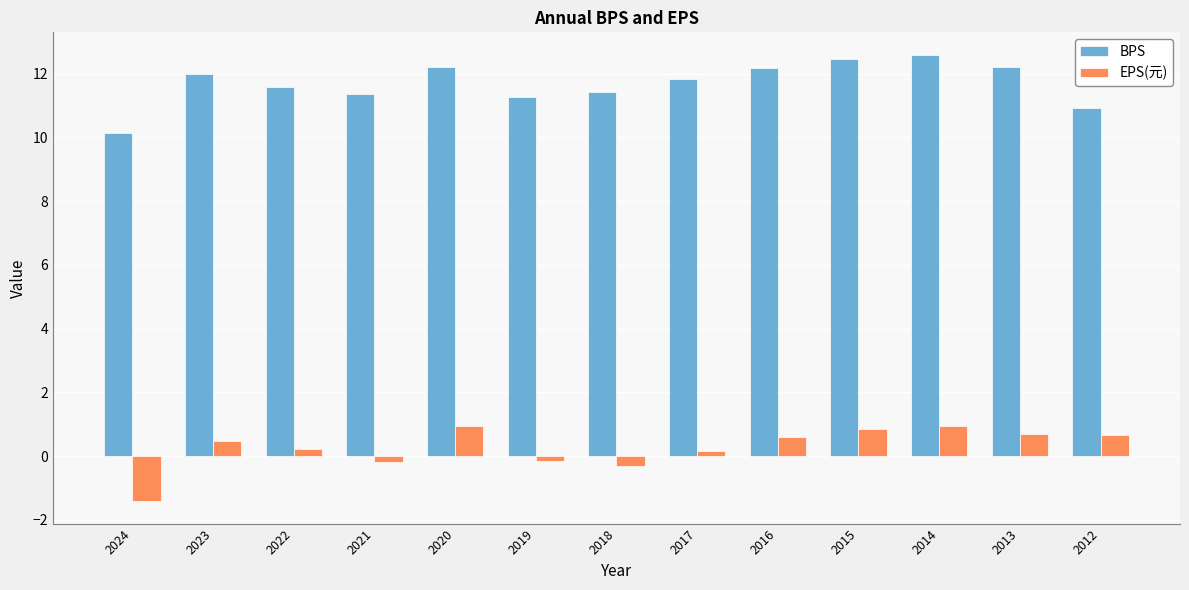

Rank the series by their maximum value, from highest to lowest.

BPS, EPS(元)